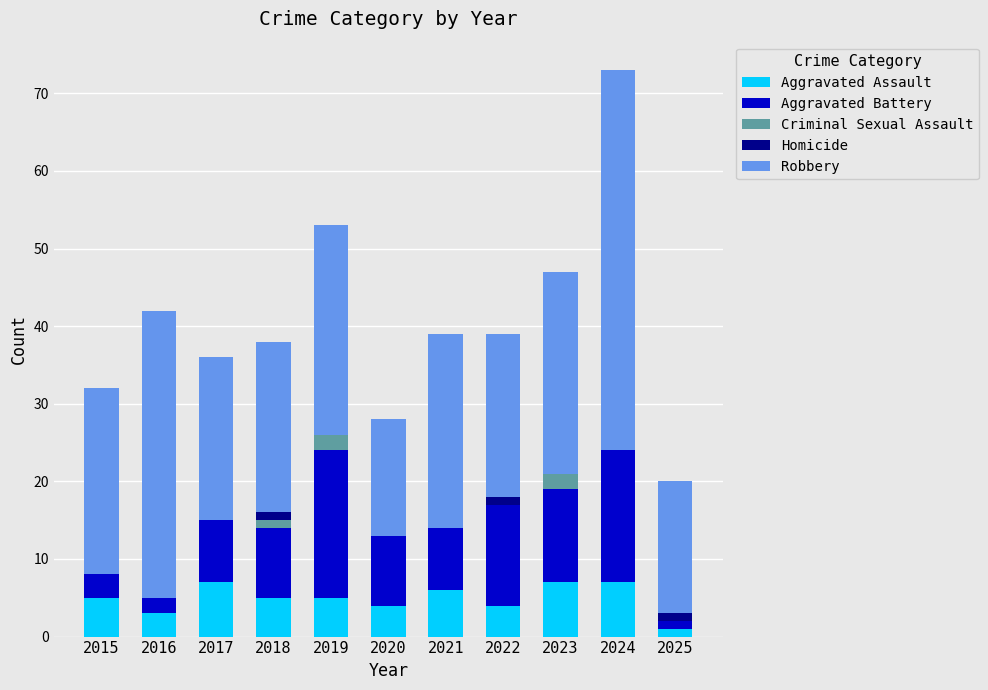

What is the highest value of the Aggravated Assault series?

7